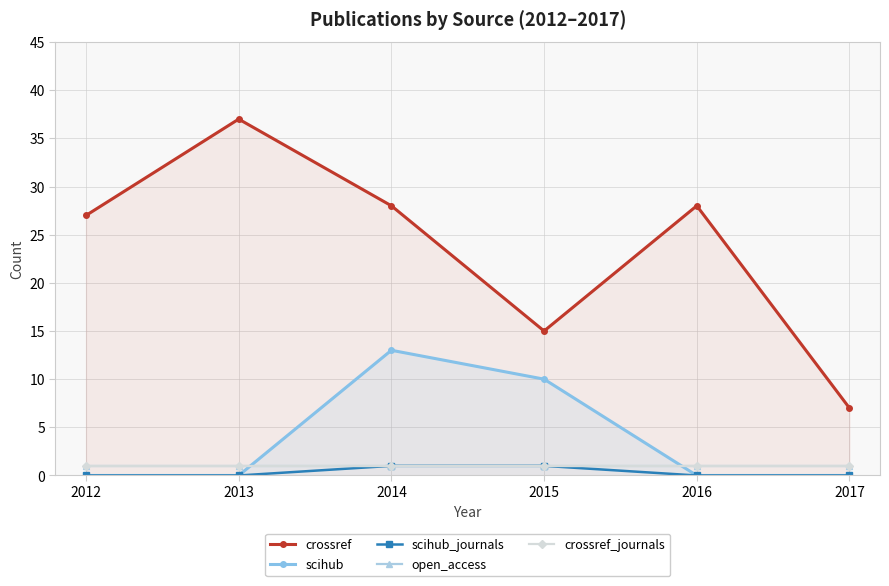

Which has a higher value, 2017 or 2015?

2015